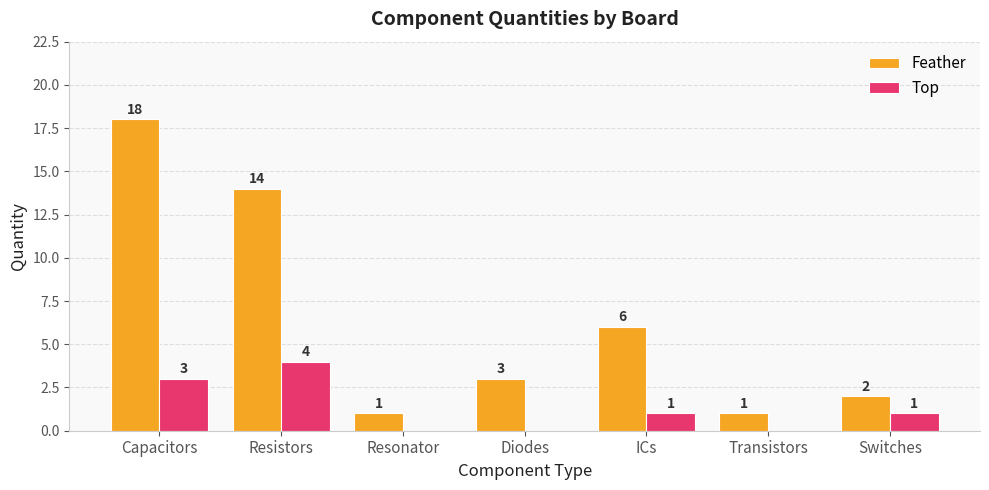

The value of Feather at Diodes is 3. True or false?

True